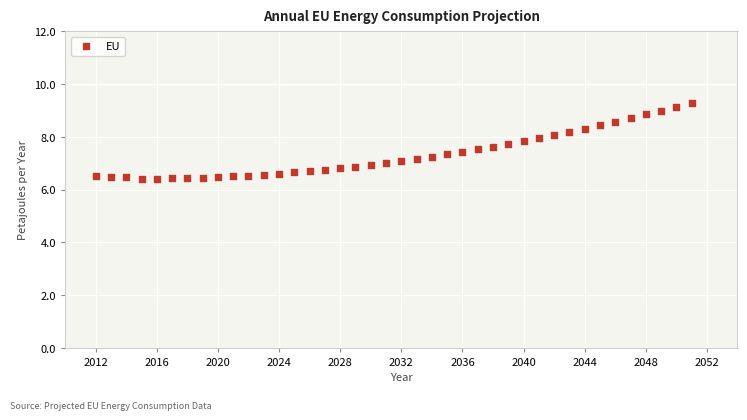

What is the range of Y values (max minus min)?

2.9